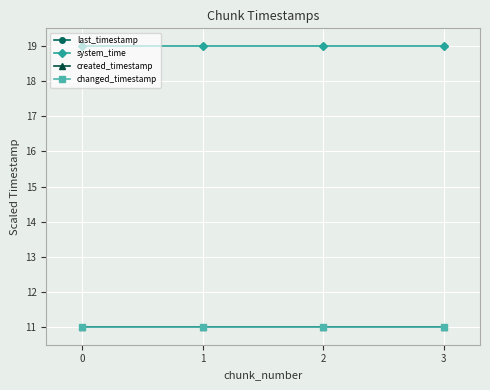

Is this an area chart (filled region under the line)?

No